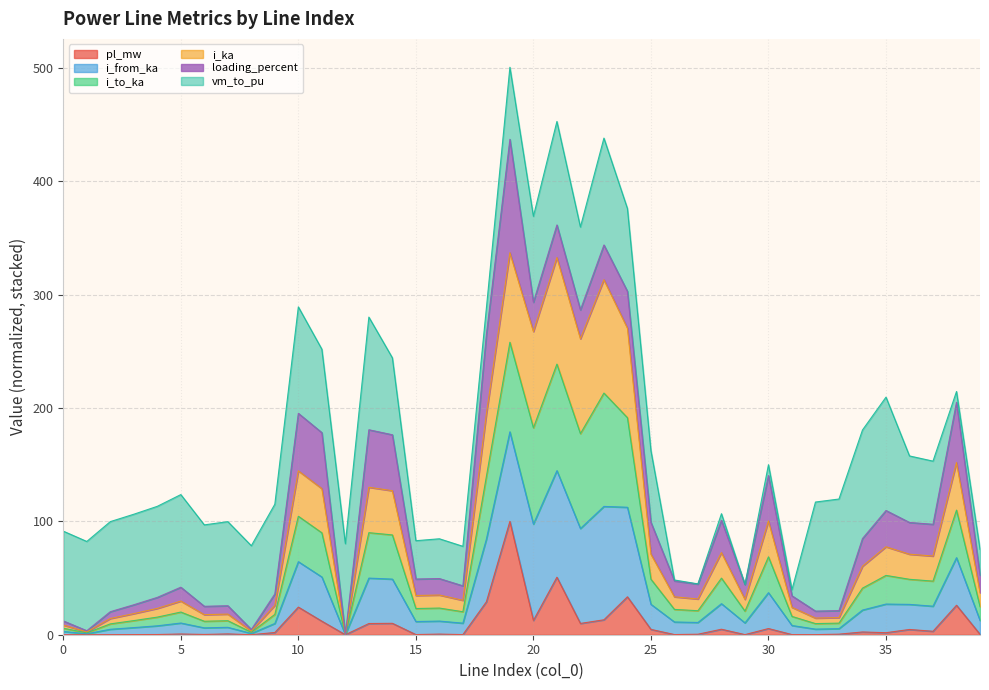

Does the chart display data point markers on the line(s)?

No